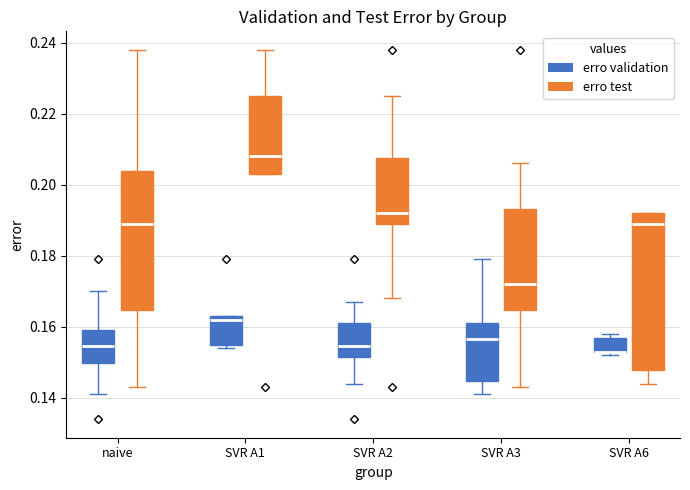

Reading left to right, transcribe this box plot: for each box, give where its median line is, the range the box spans, and where its two whiskers end, as read against the y-axis. The values are not printed on the chart, so give them approximately, as read against the axis.

naive (erro validation): median 0.154, box 0.150 to 0.160, whiskers 0.142 to 0.170
naive (erro test): median 0.190, box 0.164 to 0.204, whiskers 0.144 to 0.238
SVR A1 (erro validation): median 0.162, box 0.156 to 0.164, whiskers 0.154 to 0.164
SVR A1 (erro test): median 0.208, box 0.204 to 0.226, whiskers 0.204 to 0.238
SVR A2 (erro validation): median 0.154, box 0.152 to 0.162, whiskers 0.144 to 0.168
SVR A2 (erro test): median 0.192, box 0.190 to 0.208, whiskers 0.168 to 0.226
SVR A3 (erro validation): median 0.156, box 0.144 to 0.162, whiskers 0.142 to 0.180
SVR A3 (erro test): median 0.172, box 0.164 to 0.194, whiskers 0.144 to 0.206
SVR A6 (erro validation): median 0.154 (drawn on the box's lower edge), box 0.154 to 0.158, whiskers 0.152 to 0.158 (just above the box's upper edge)
SVR A6 (erro test): median 0.190, box 0.148 to 0.192, whiskers 0.144 to 0.192